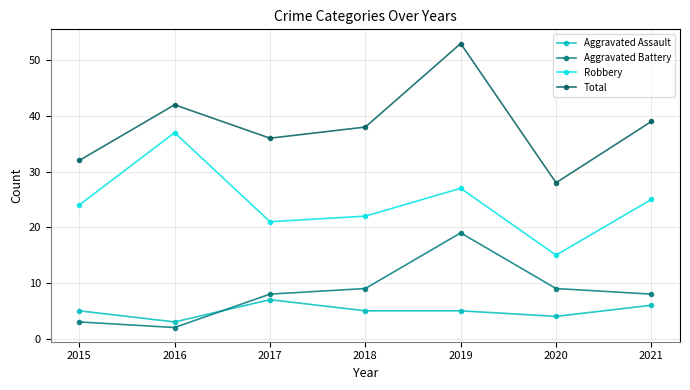

True or false: Robbery has more than 1 points higher than both neighbors.

True